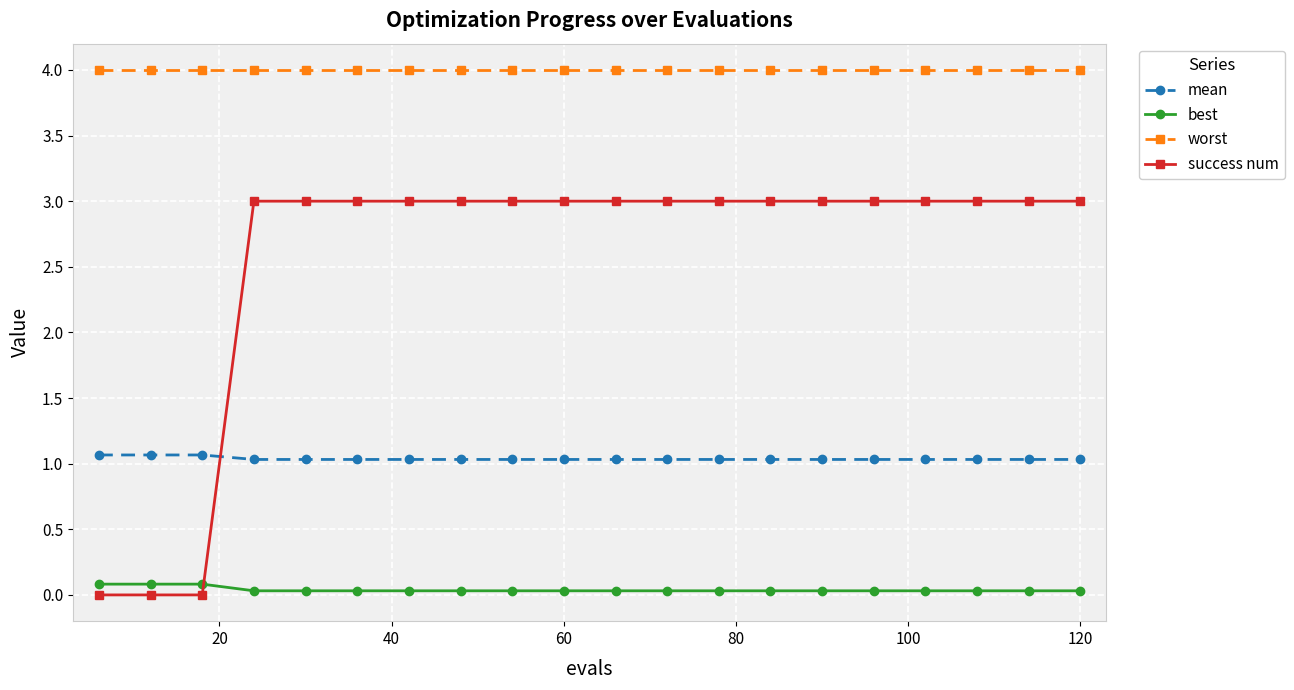

Which series has the largest total across all categories?

worst